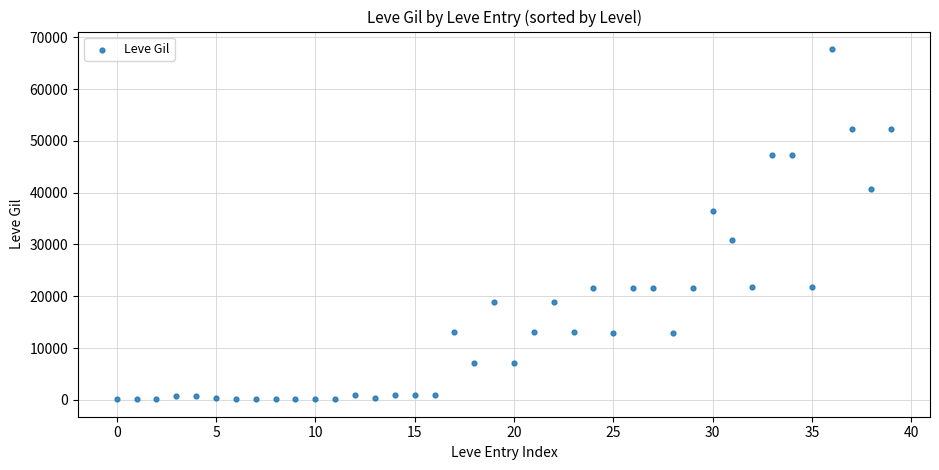

What is the range of Y values (max minus min)?

67620